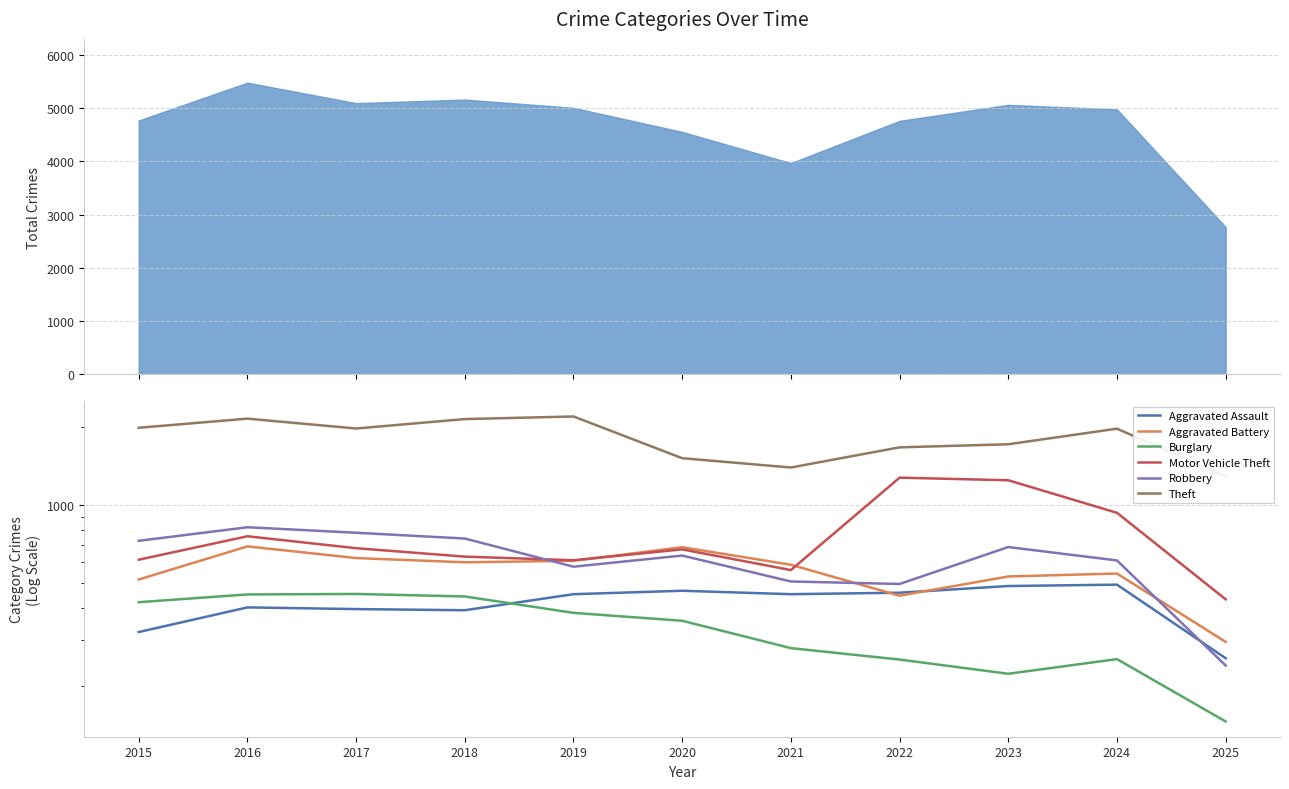

Reading right to left, list all the values displayed in this chart.

Aggravated Assault: 256	492	486	458	452	466	452	392	396	402	323
Aggravated Battery: 296	543	529	446	587	686	608	600	623	691	515
Burglary: 146	254	223	253	280	357	383	443	453	451	421
Motor Vehicle Theft: 432	931	1243	1272	560	673	611	631	680	756	614
Robbery: 240	610	687	495	506	637	577	741	780	819	726
Theft: 1287	1965	1711	1665	1392	1512	2190	2140	1968	2148	1981